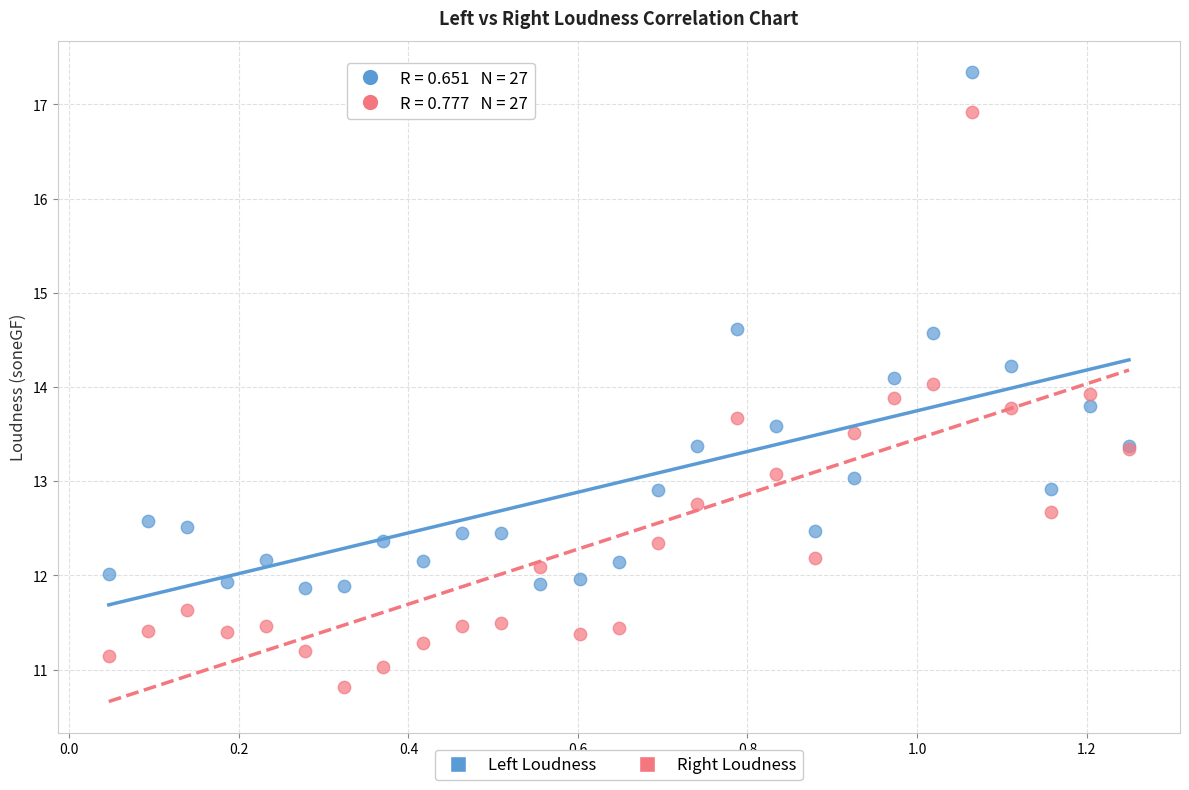

Which series reaches the minimum Y coordinate?

Right Loudness